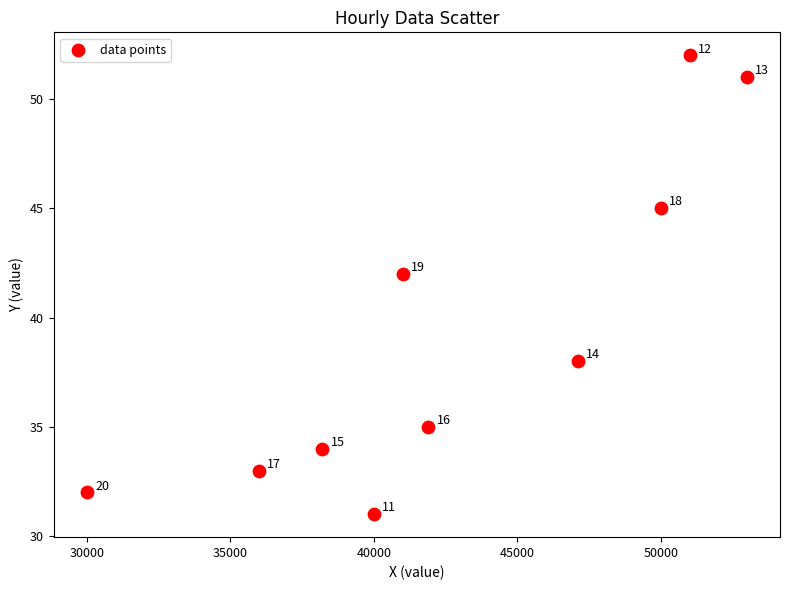

What is the average X value?

42820